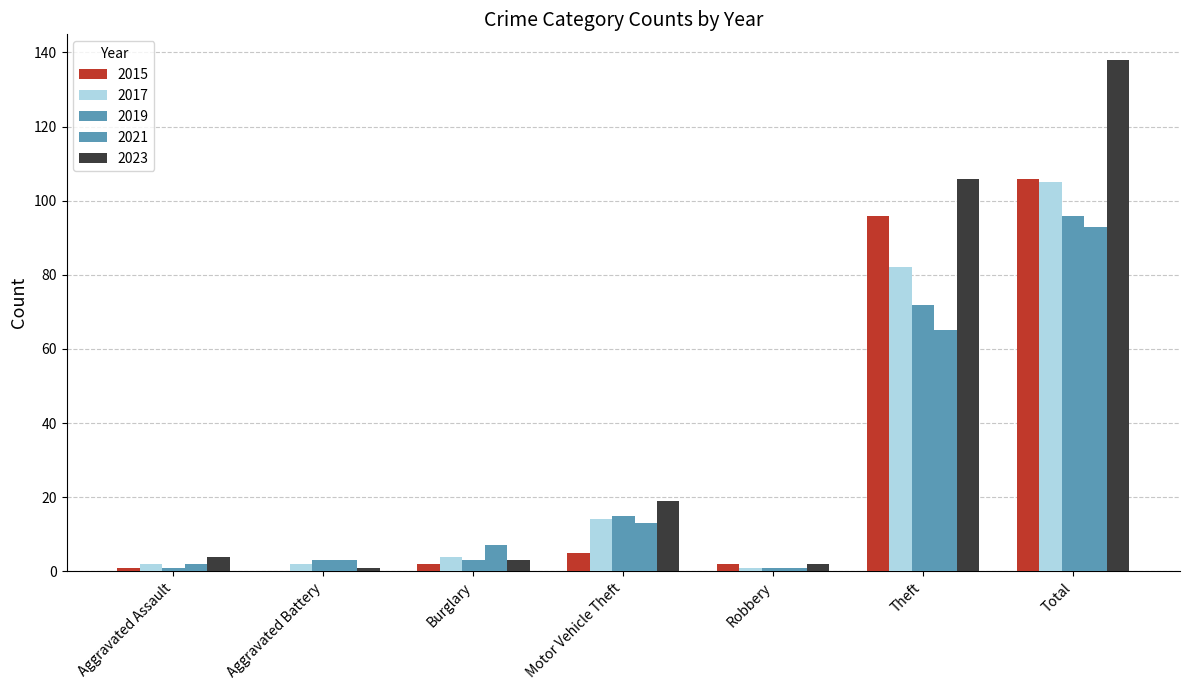

Is the value of 2021 at Aggravated Battery greater than the value of 2015 at Theft?

No